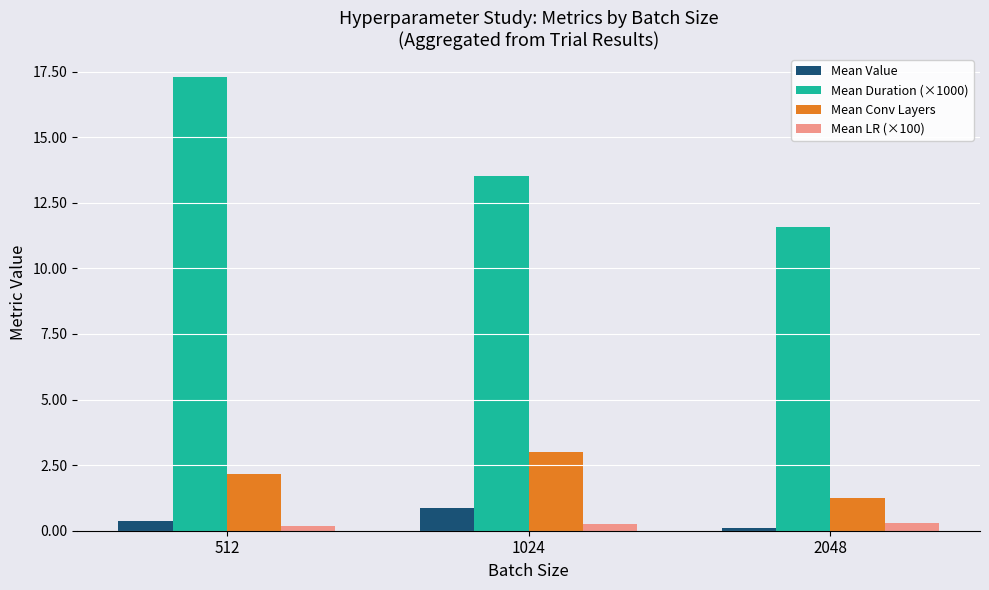

List the series in order of their peak value, highest first.

Mean Duration (×1000), Mean Conv Layers, Mean Value, Mean LR (×100)